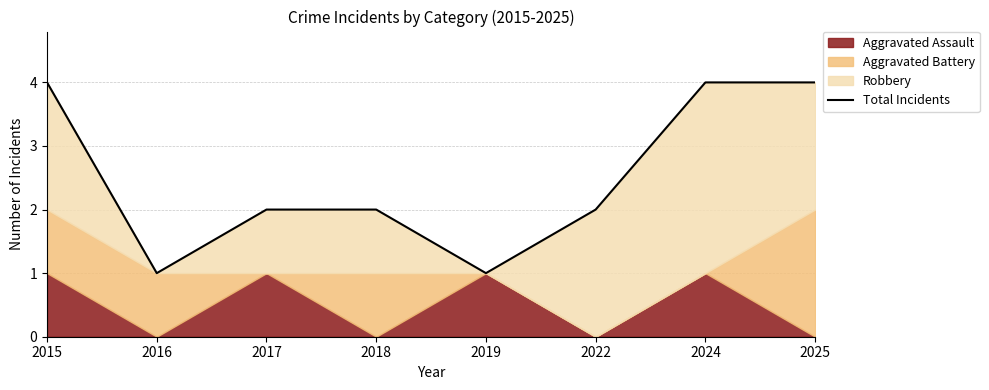

How many lines are shown in the chart?

1